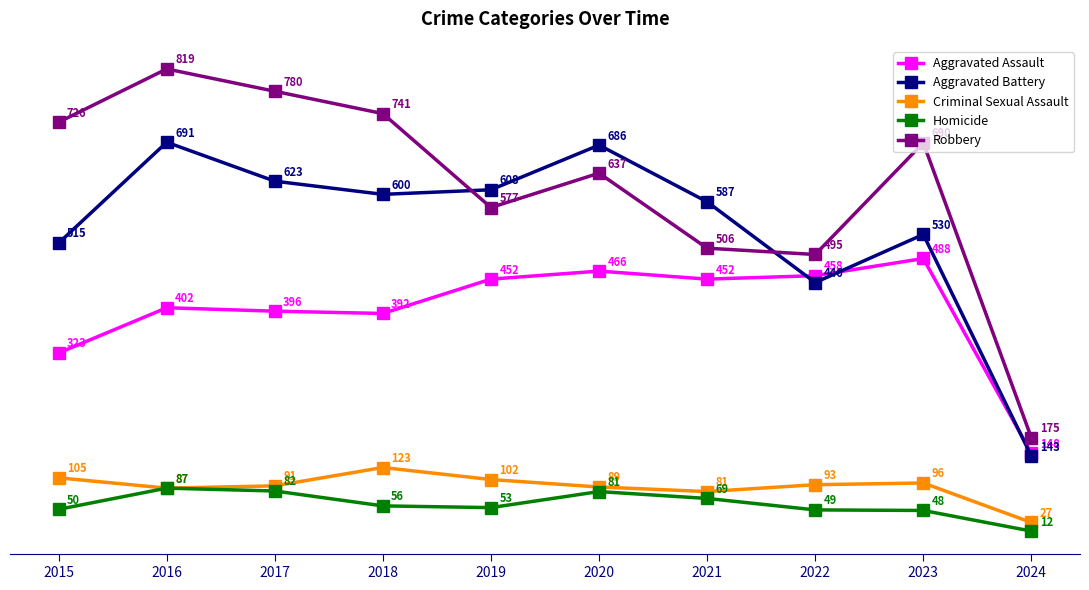

The value of Aggravated Battery at 2022 is 446. True or false?

True